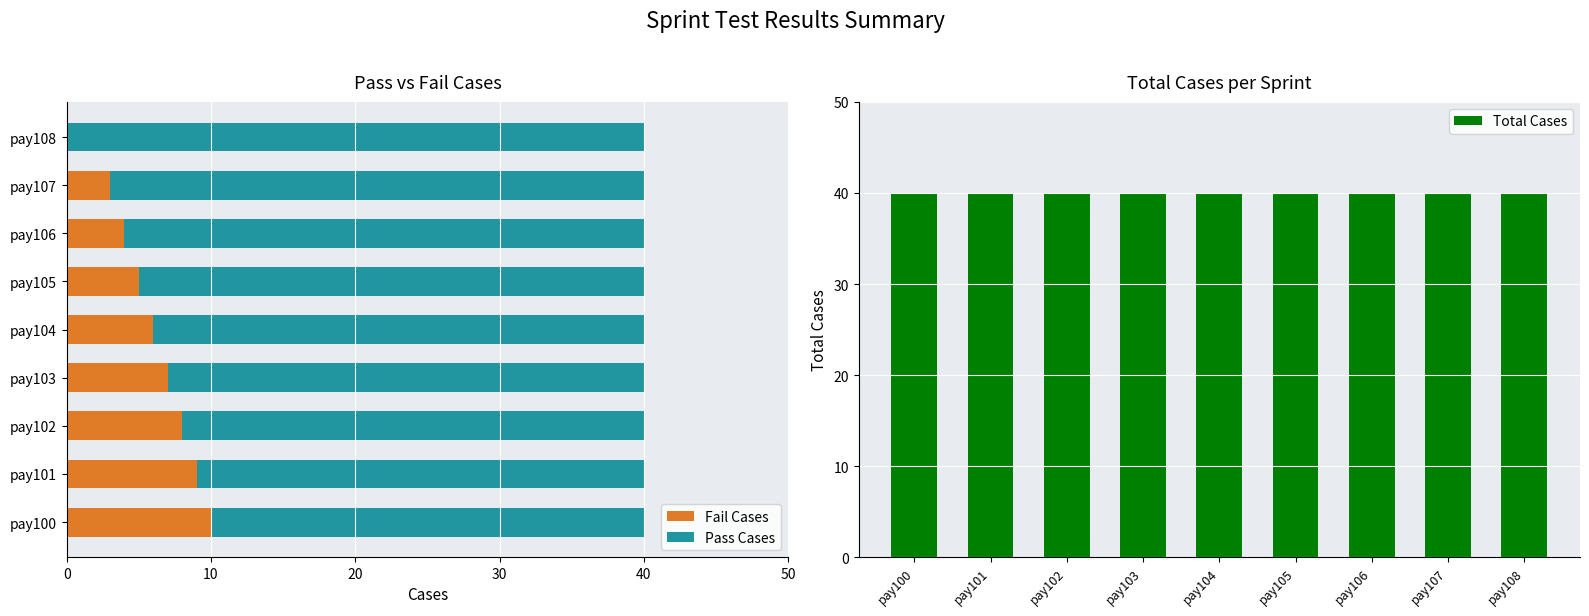

What is the difference between the second highest and minimum values in the Pass Cases series?

7